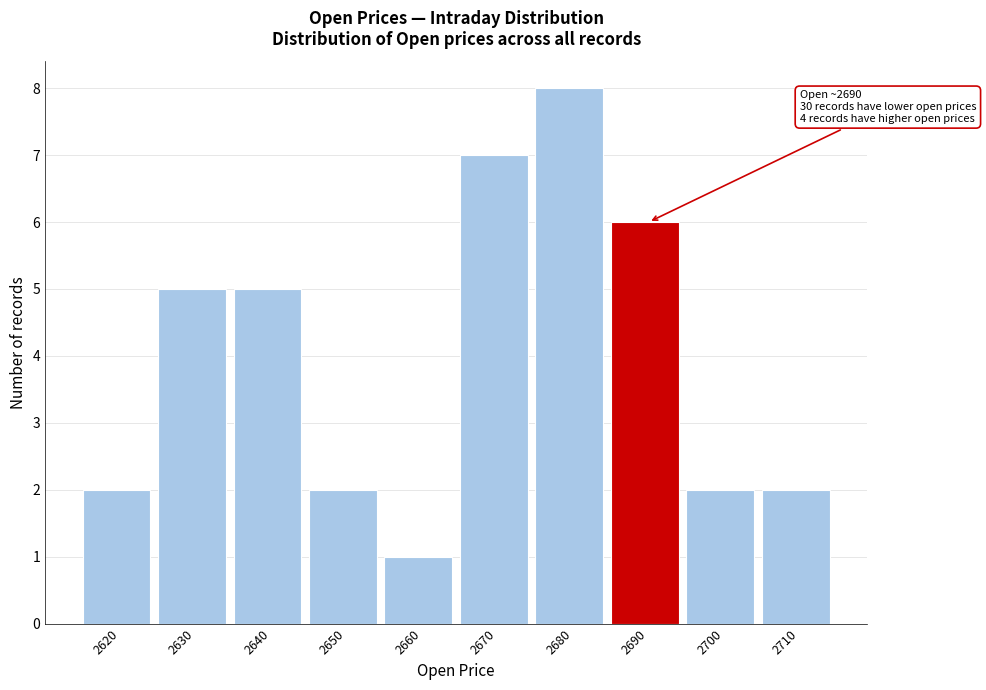

Reading left to right, list all the values displayed in this chart.

2	5	5	2	1	7	8	6	2	2